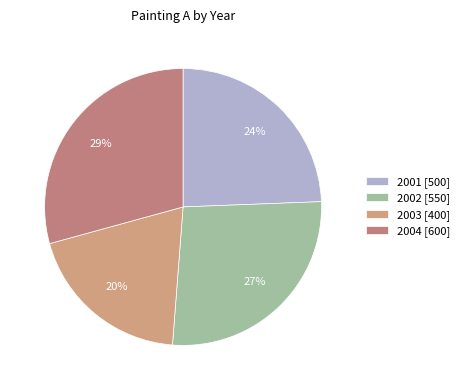

What is the largest slice in the pie chart?

2004